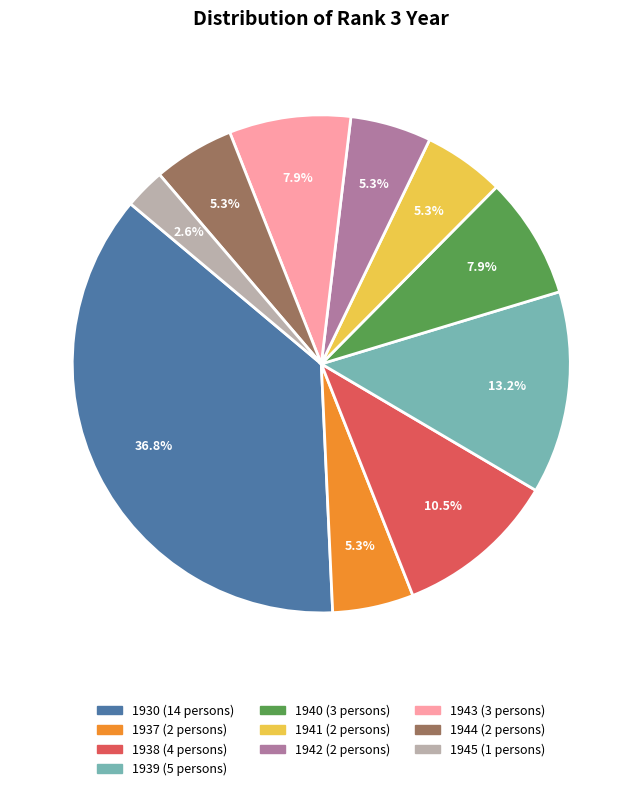

To the nearest percent, what is the combined percentage of 1944 and 1939?

18%